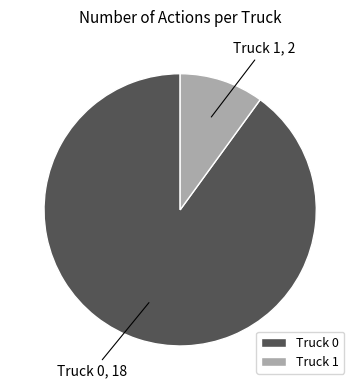

Rank the categories by value from lowest to highest.

Truck 1, Truck 0